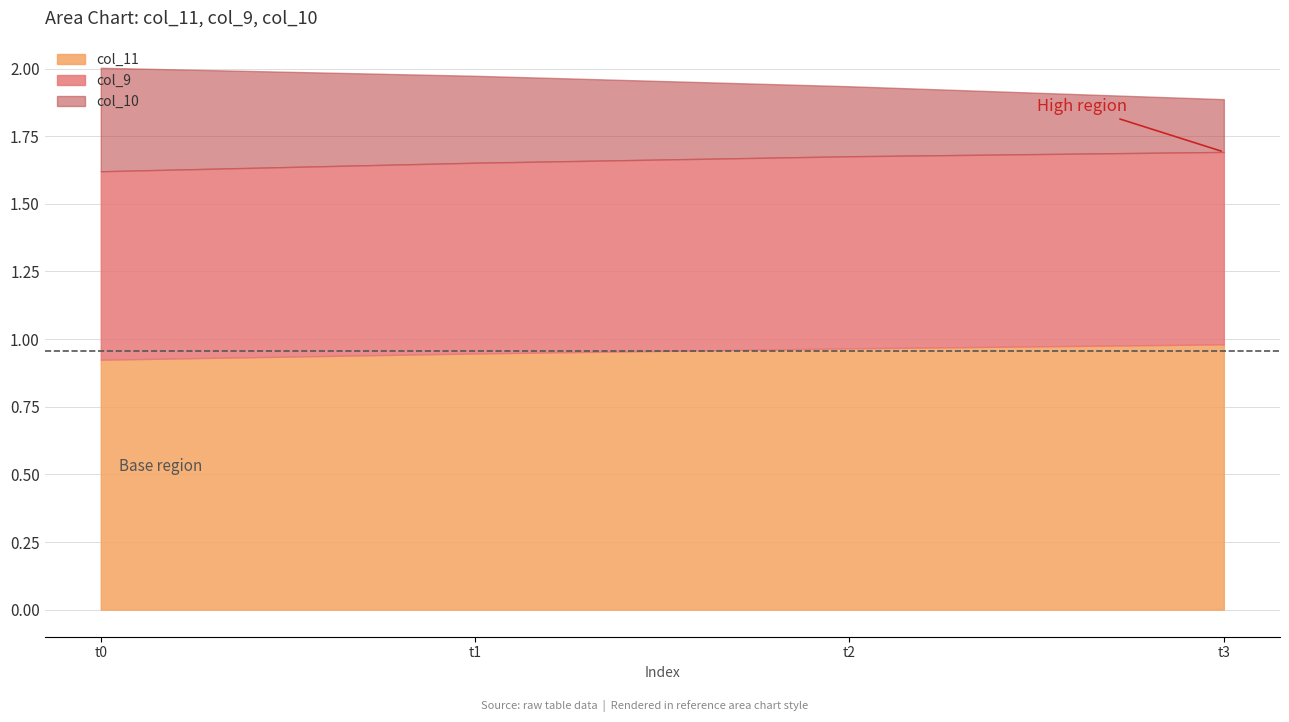

What is the total value across all series at t0?

2.0